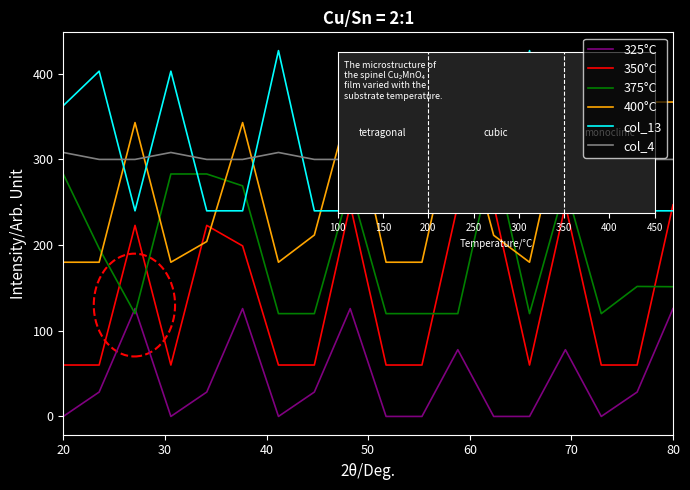

At how many categories does at least one series exceed 120?

18